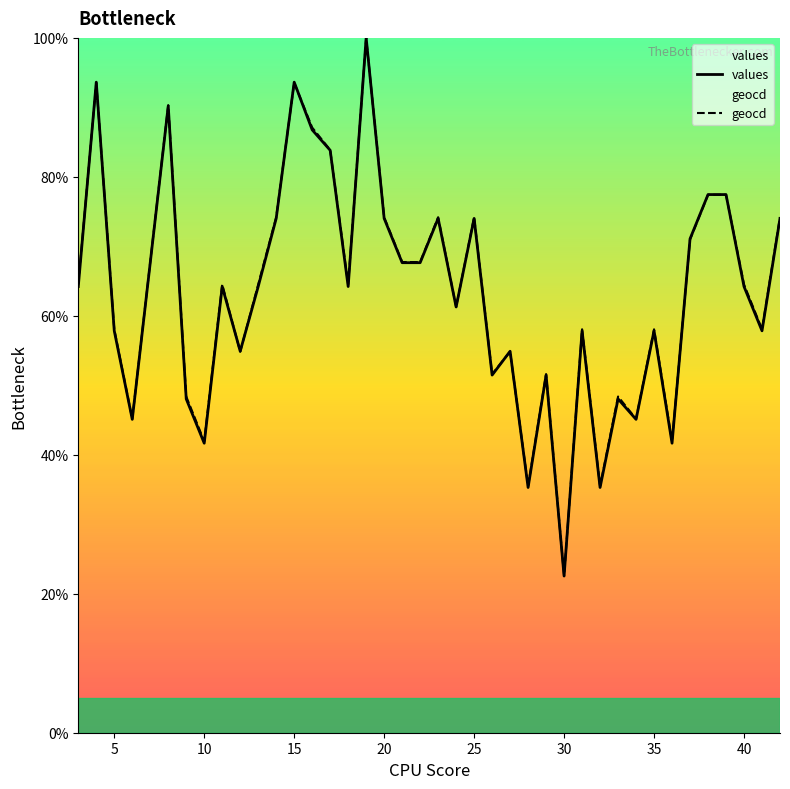

Is it true that geocd equals 107.1 at 40?

False